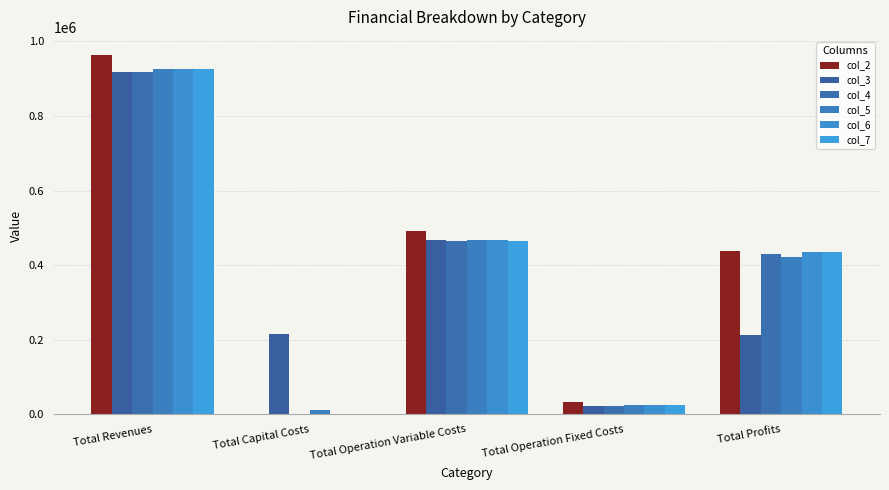

What position from the right is Total Operation Fixed Costs?

2